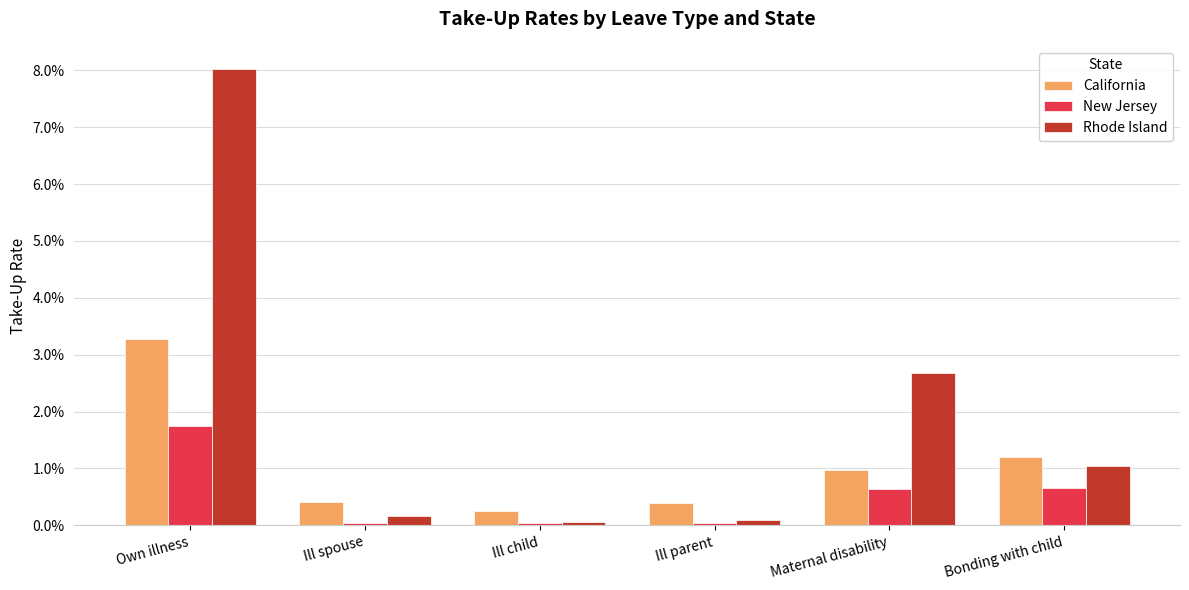

Reading left to right, what are all the values shown in this chart?

California: Own illness=0.0	Ill spouse=0.0	Ill child=0.0	Ill parent=0.0	Maternal disability=0.0	Bonding with child=0.0
New Jersey: Own illness=0.0	Ill spouse=0.0	Ill child=0.0	Ill parent=0.0	Maternal disability=0.0	Bonding with child=0.0
Rhode Island: Own illness=0.1	Ill spouse=0.0	Ill child=0.0	Ill parent=0.0	Maternal disability=0.0	Bonding with child=0.0